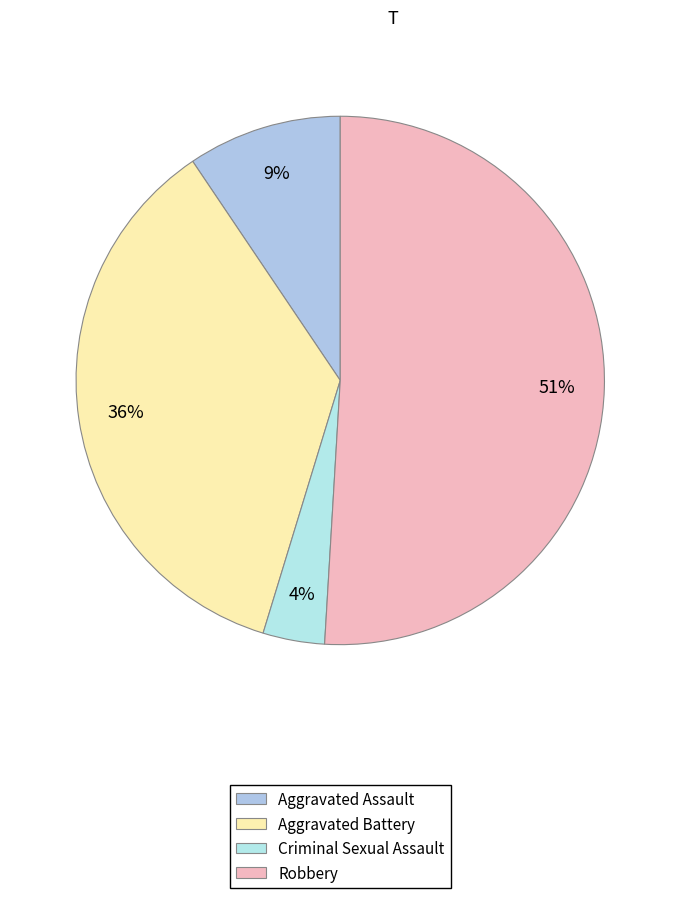

To the nearest percent, what is the average slice percentage?

25%